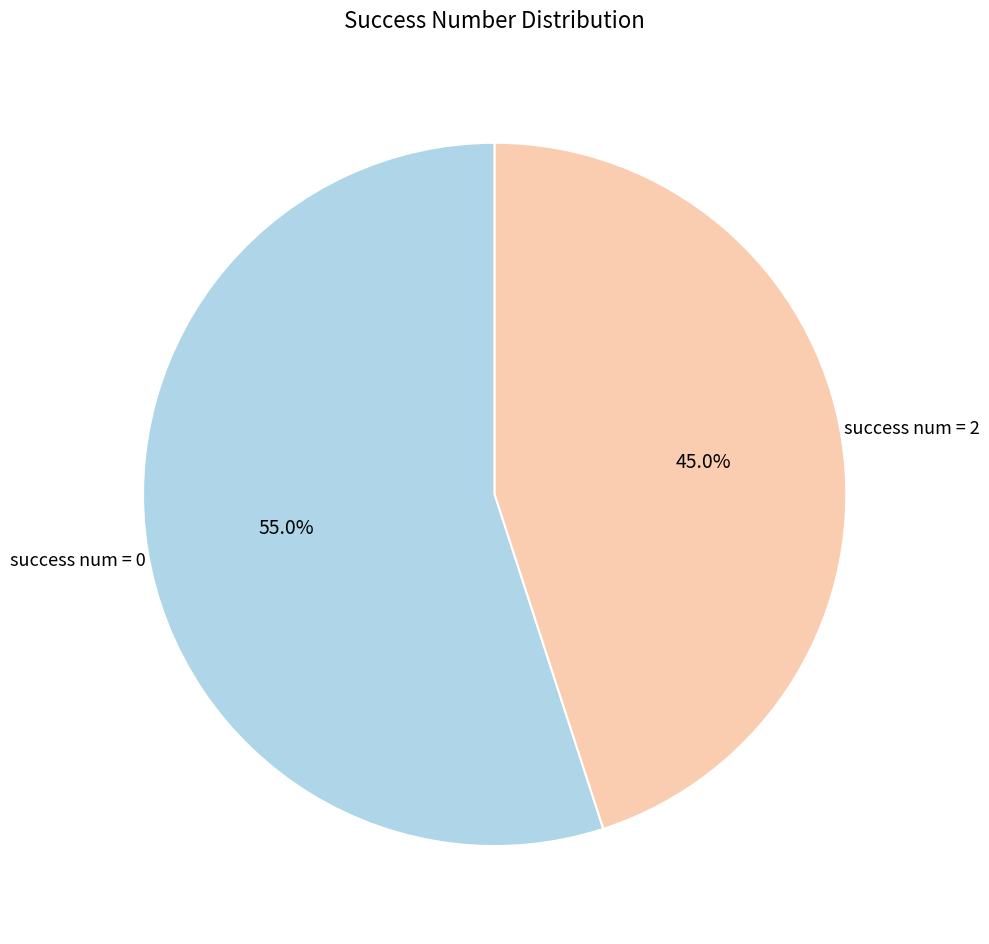

Does any single category account for the majority?

Yes